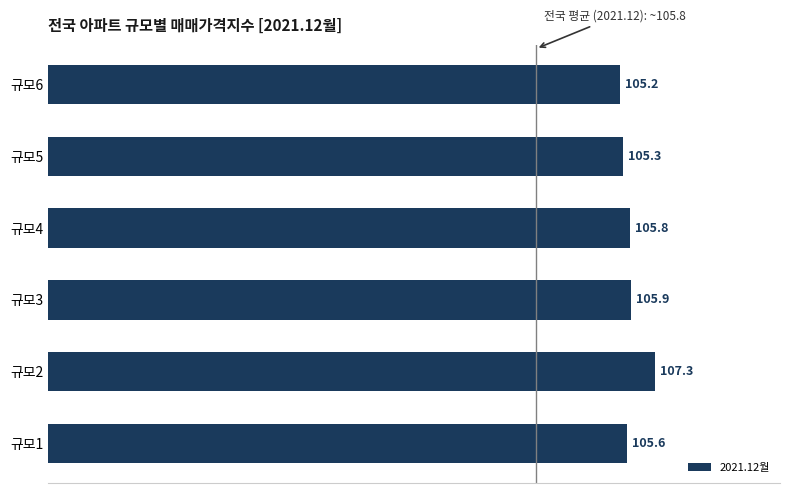

Reading top to bottom, extract all data points from this chart.

105.2	105.3	105.8	105.9	107.3	105.6